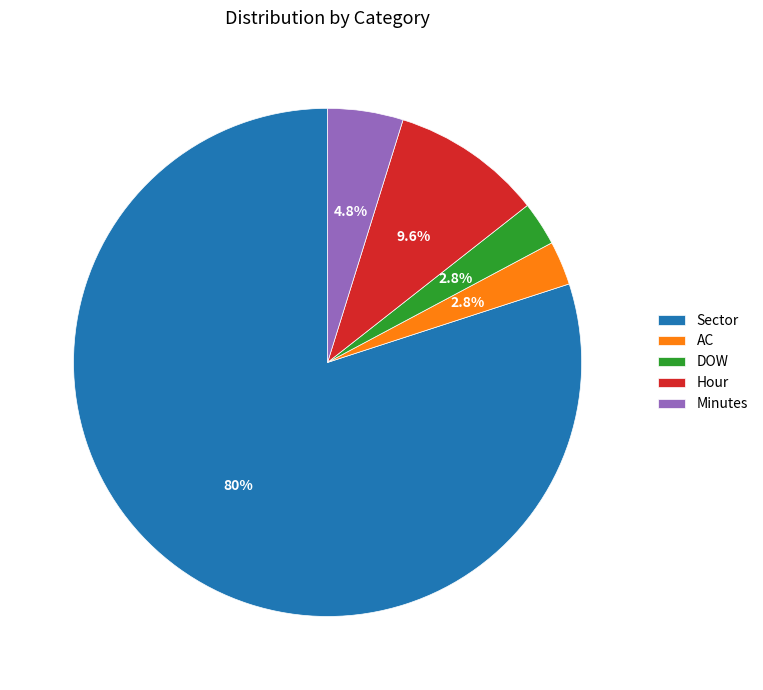

What is the majority slice?

Sector